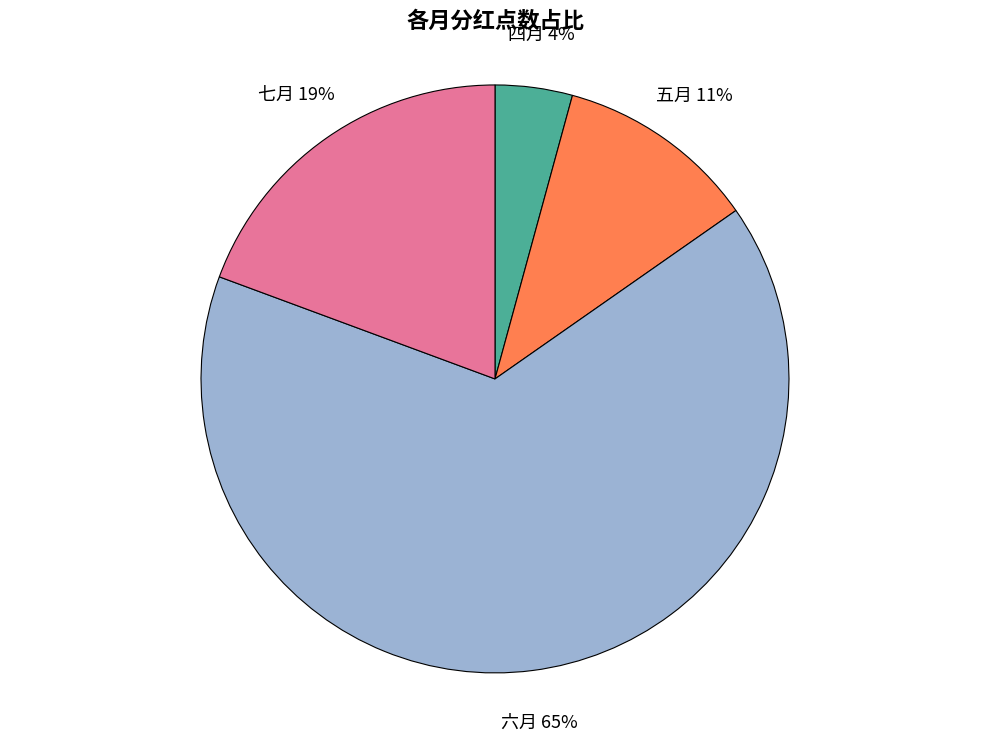

To the nearest percent, what is the average slice percentage?

25%